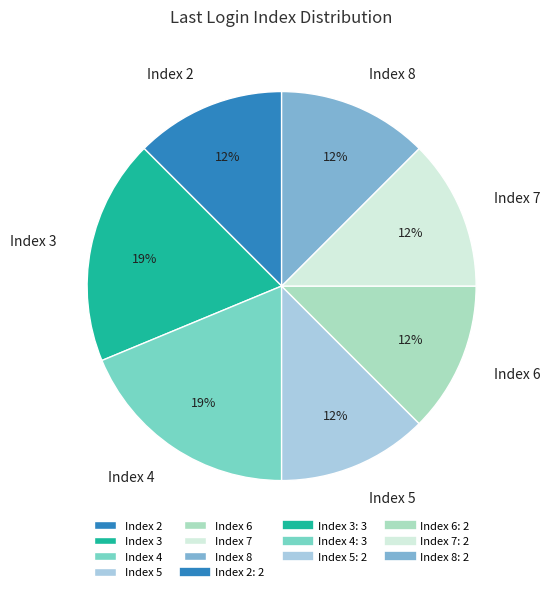

To the nearest percent, what percentage of the pie is Index 4?

19%